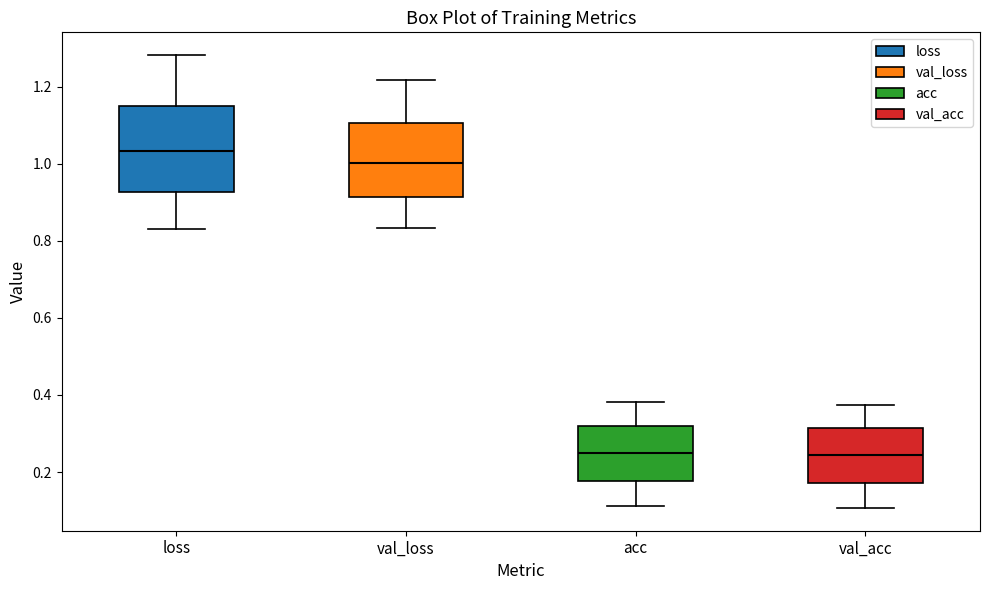

Reading left to right, read every box against the y-axis: the position of its median line, the range the box covers, and the ends of its whiskers. The values are not printed on the chart, so give them approximately, as read against the axis.

loss: median 1.04, box 0.92 to 1.14, whiskers 0.84 to 1.28
val_loss: median 1.00, box 0.92 to 1.10, whiskers 0.84 to 1.22
acc: median 0.24, box 0.18 to 0.32, whiskers 0.12 to 0.38
val_acc: median 0.24, box 0.18 to 0.32, whiskers 0.10 to 0.38